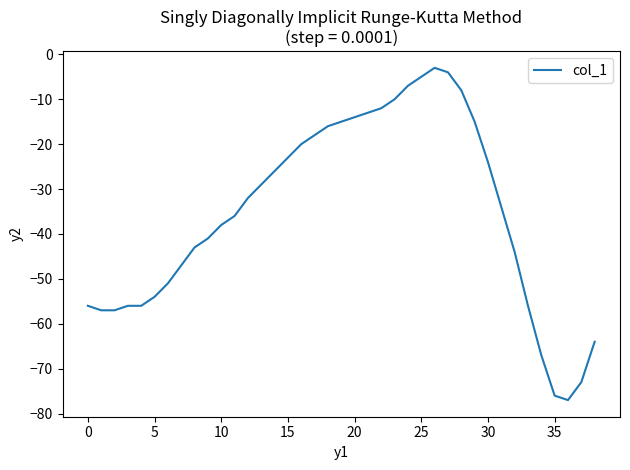

What is the difference between the maximum and minimum values?

74